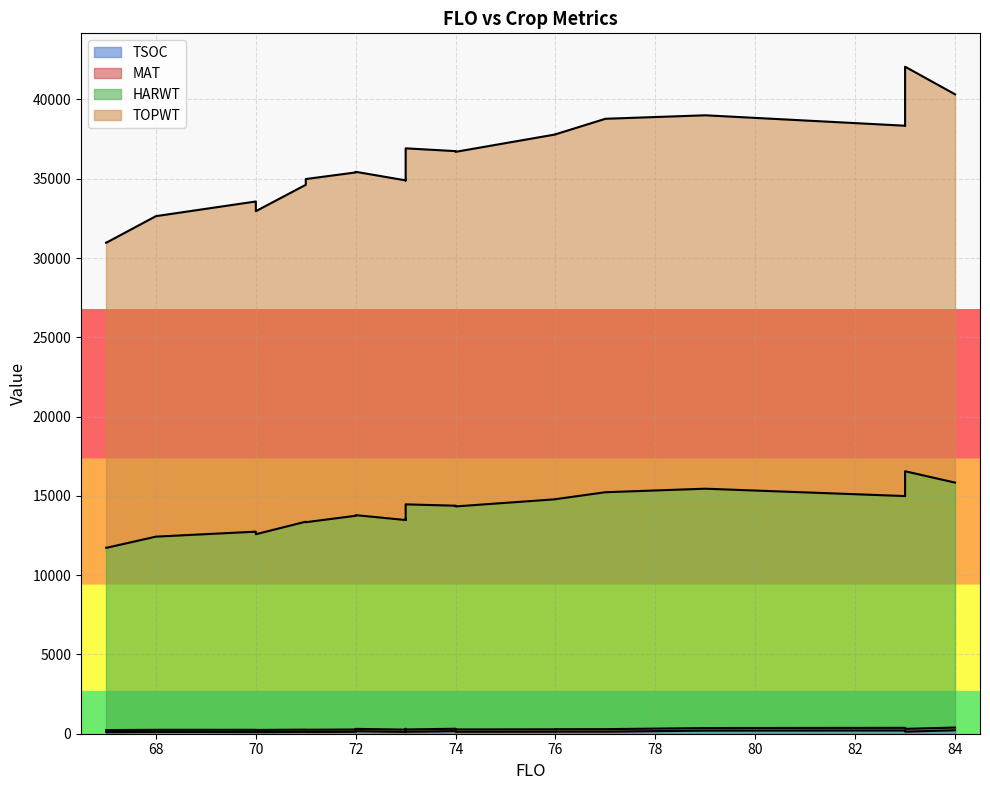

What is the difference between the second highest and minimum values in the TOPWT series?

9368.0